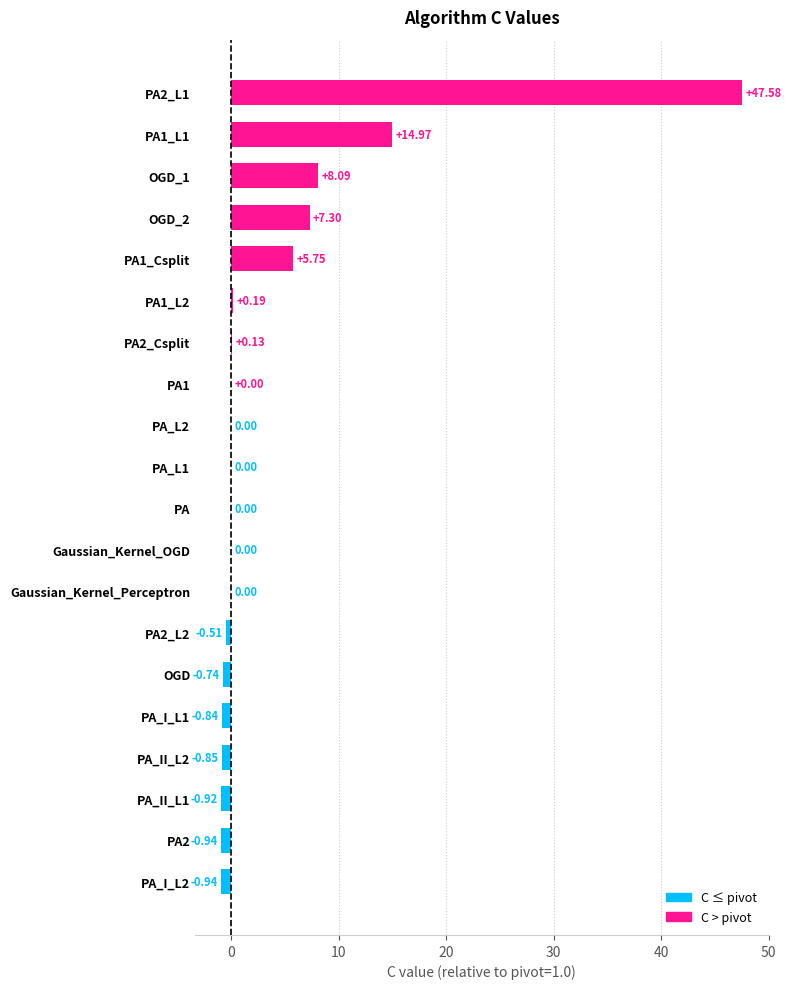

Between OGD and PA1_L2, which is larger?

PA1_L2